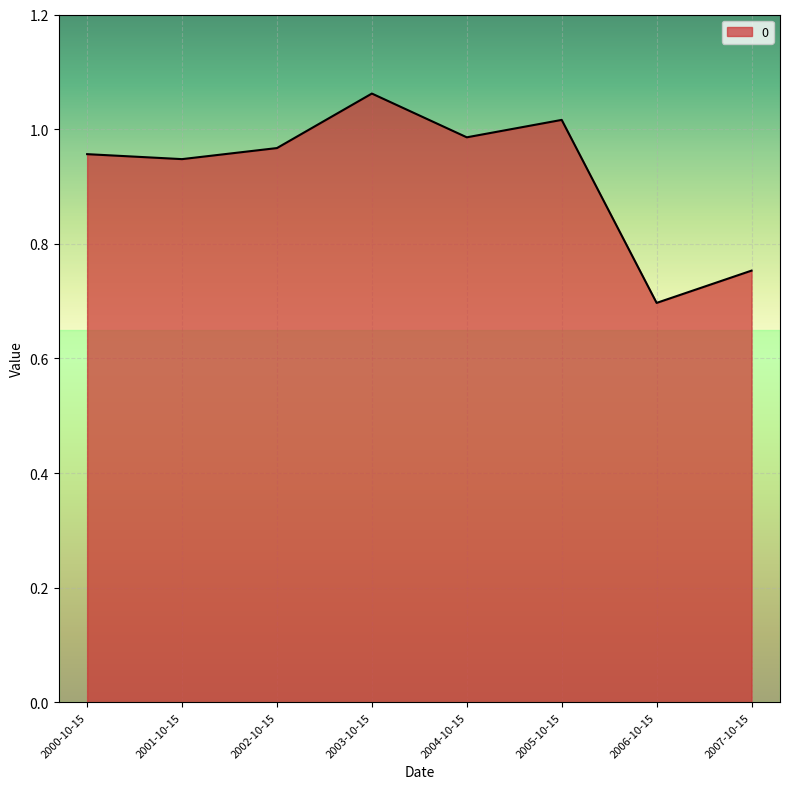

How many lines are shown in the chart?

1